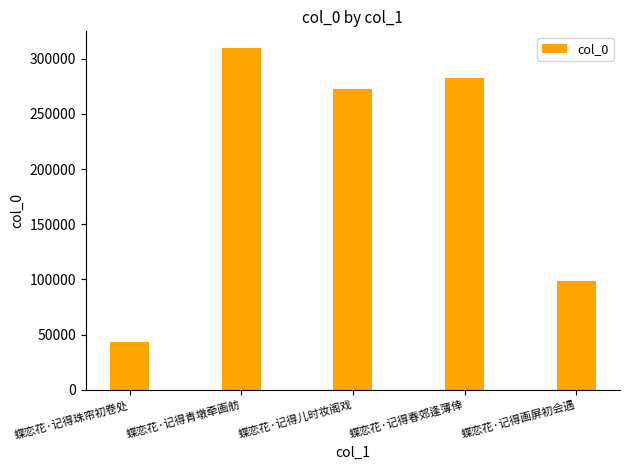

How many series are shown in this chart?

1